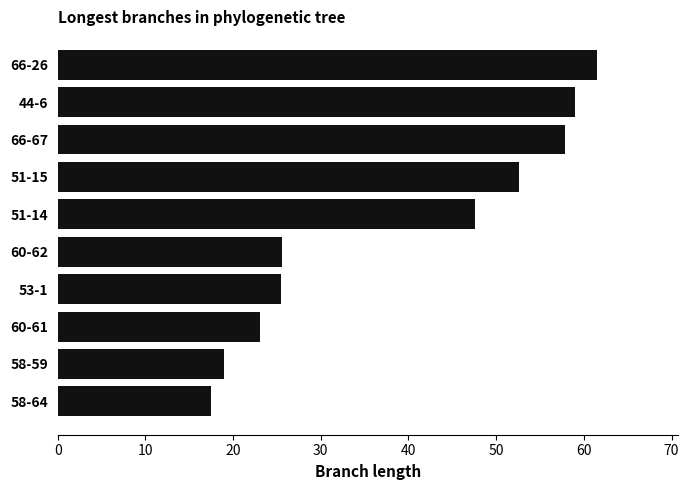

What is the change in value from 58-64 to 66-67?

+40.3